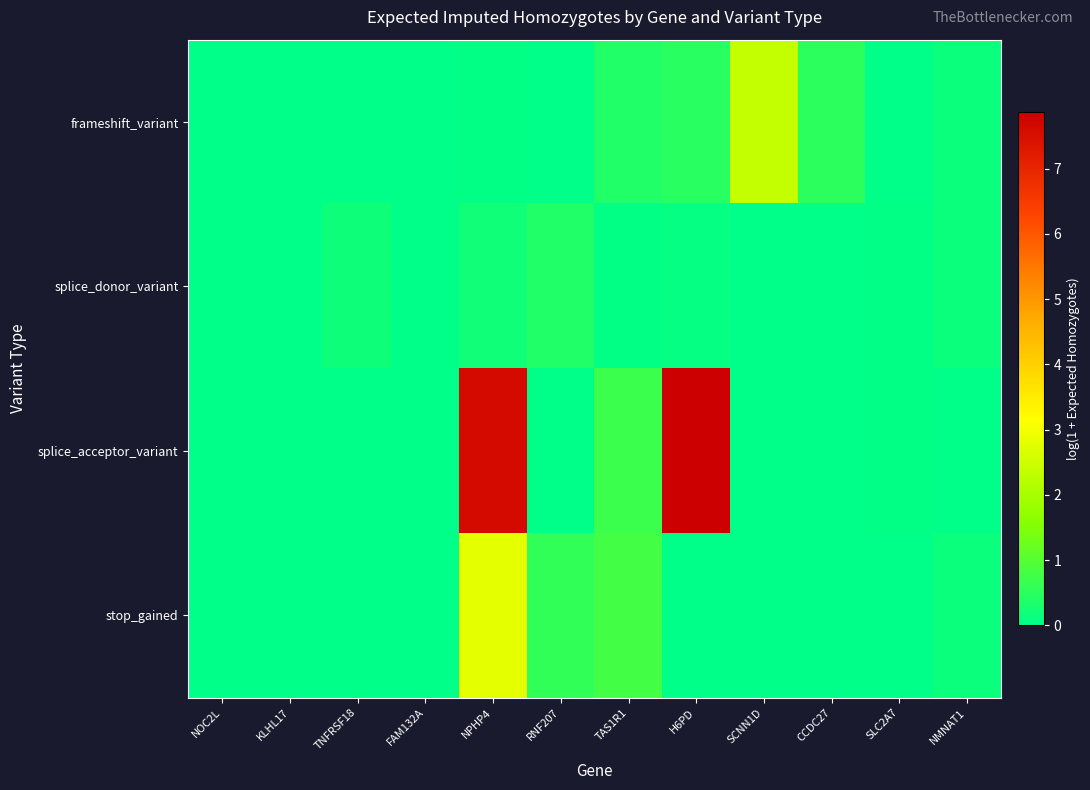

Reading left to right, extract all data points from this chart.

frameshift_variant: NOC2L=0.0	KLHL17=0.0	TNFRSF18=0.0	FAM132A=0.0	NPHP4=0.0	RNF207=0.0	TAS1R1=0.4	H6PD=0.5	SCNN1D=2.4	CCDC27=0.5	SLC2A7=0.0	NMNAT1=0.1
splice_donor_variant: NOC2L=0.0	KLHL17=0.0	TNFRSF18=0.2	FAM132A=0.0	NPHP4=0.2	RNF207=0.4	TAS1R1=0.1	H6PD=0.1	SCNN1D=0.0	CCDC27=0.0	SLC2A7=0.0	NMNAT1=0.1
splice_acceptor_variant: NOC2L=0.0	KLHL17=0.0	TNFRSF18=0.0	FAM132A=0.0	NPHP4=7.6	RNF207=0.0	TAS1R1=0.7	H6PD=7.9	SCNN1D=0.0	CCDC27=0.0	SLC2A7=0.0	NMNAT1=0.0
stop_gained: NOC2L=0.0	KLHL17=0.0	TNFRSF18=0.0	FAM132A=0.0	NPHP4=2.8	RNF207=0.6	TAS1R1=0.8	H6PD=0.0	SCNN1D=0.0	CCDC27=0.0	SLC2A7=0.0	NMNAT1=0.1